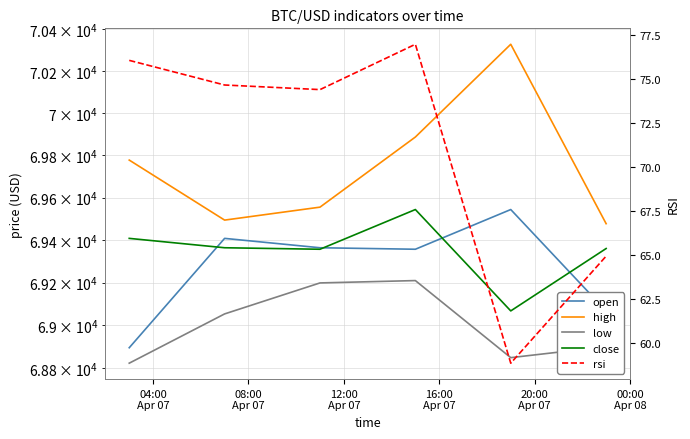

Which series has the largest range (max minus min)?

high